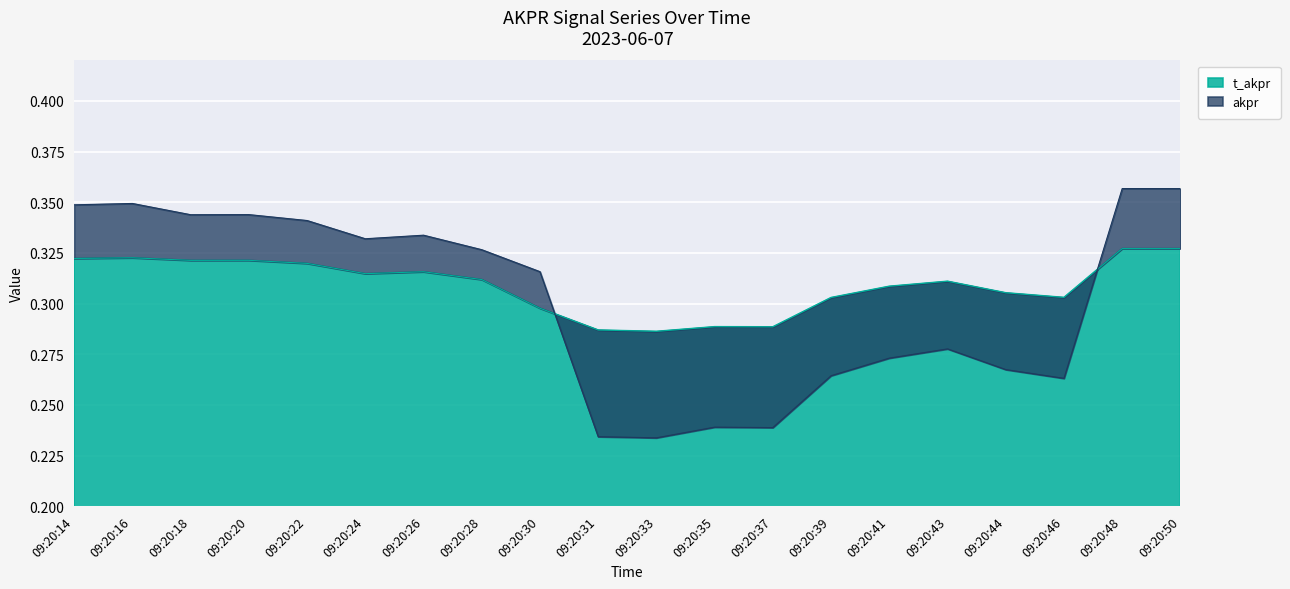

What are all the series names shown in the legend?

t_akpr, akpr